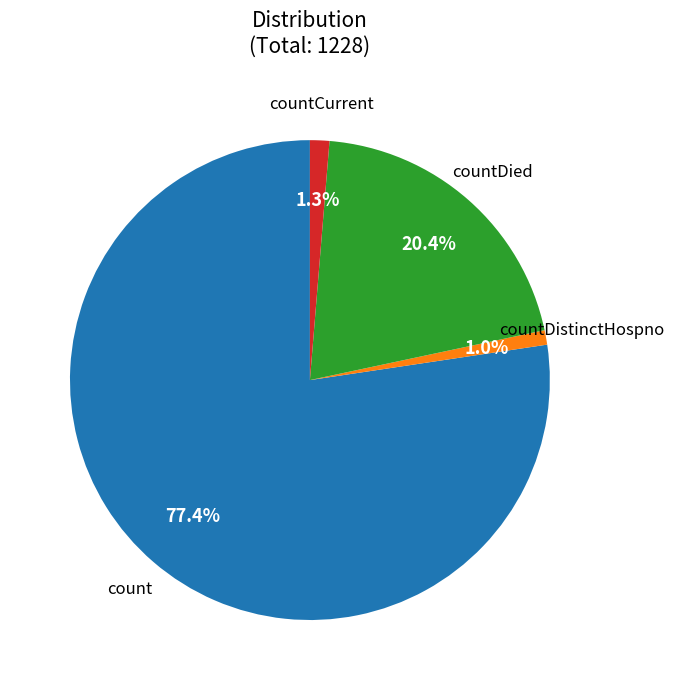

How many segments does this pie chart have?

4